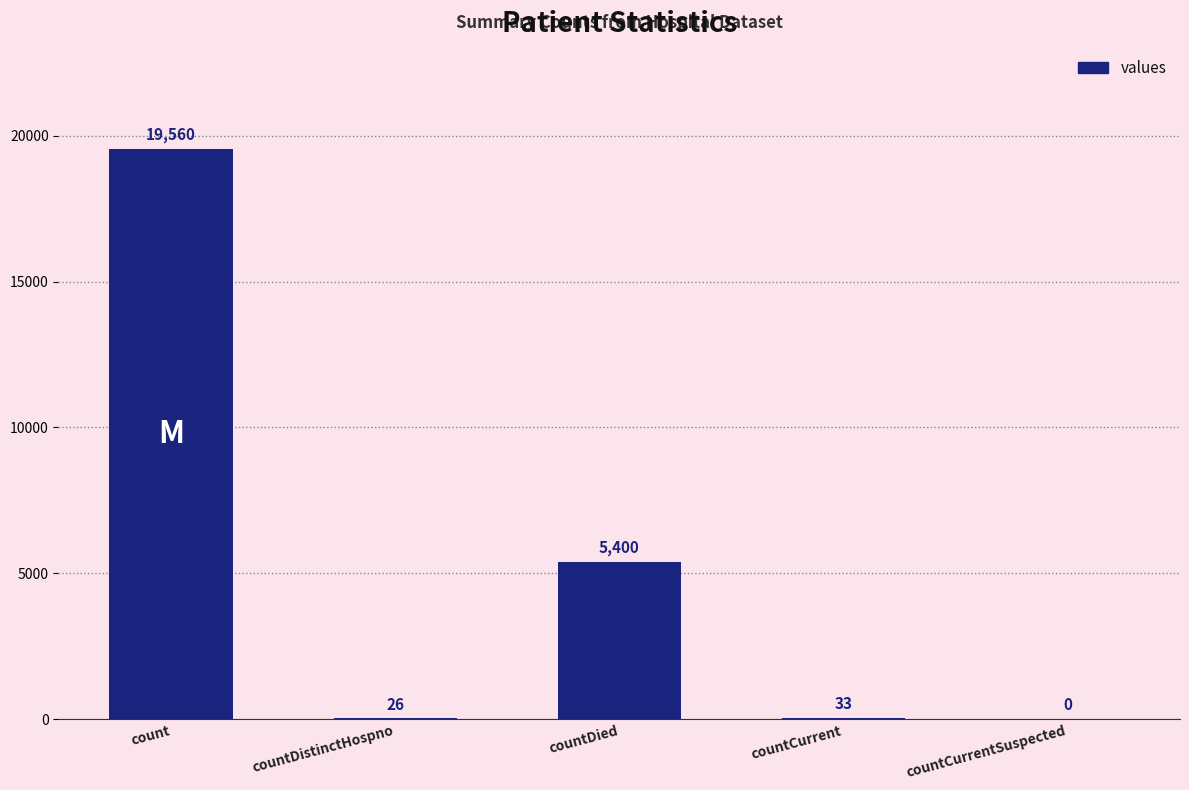

Where is the data nearest to the value 9780?

countDied